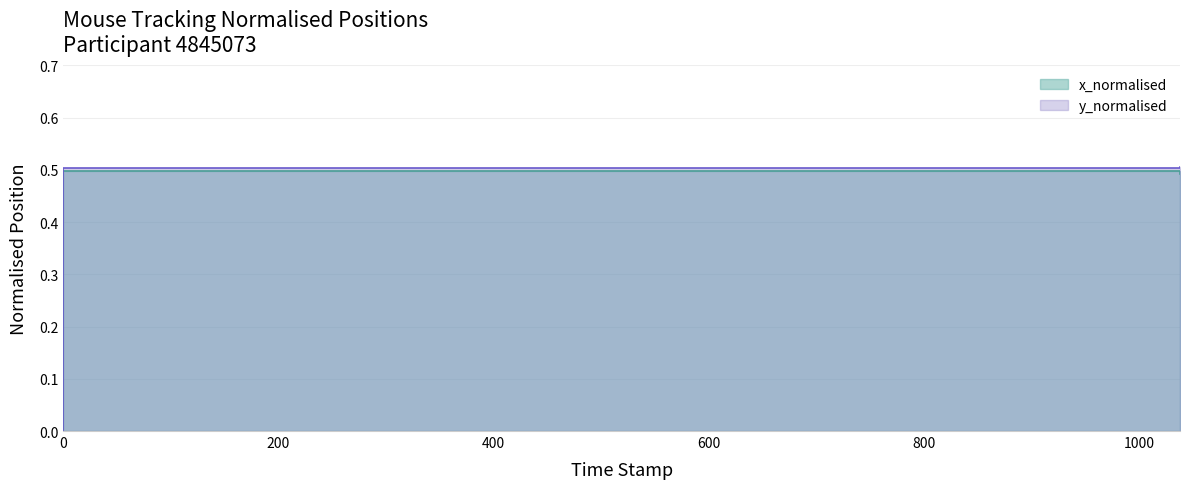

At how many categories does at least one series exceed 0?

39